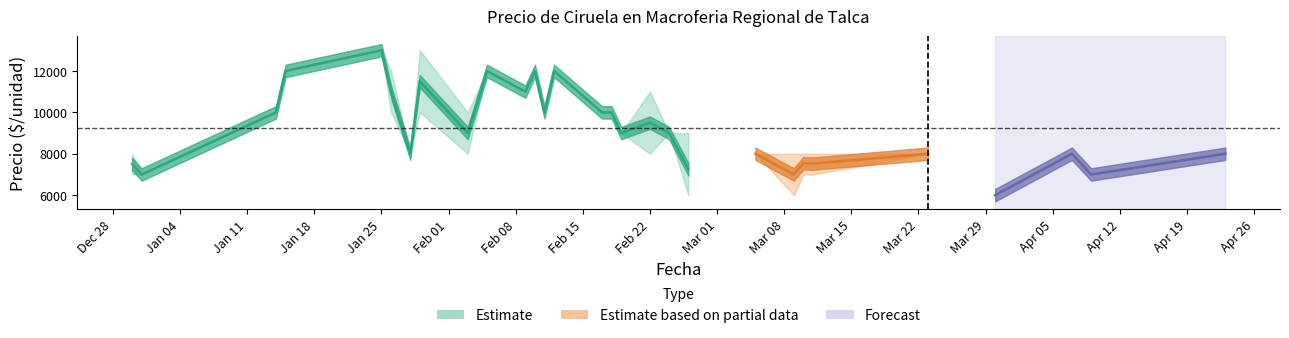

Count the Precio minimo values in the range 7000 to 10000.

20